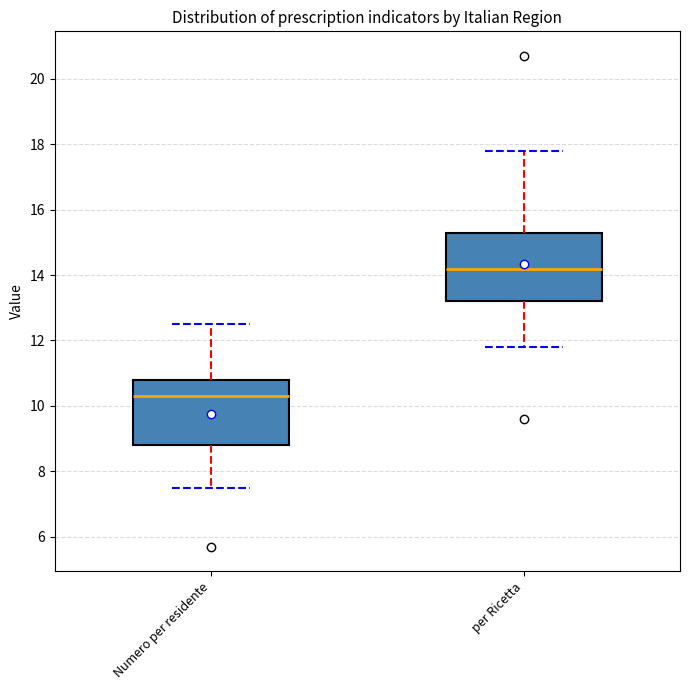

Where does the lower whisker of the box for Numero per residente end on the y-axis? The values are not printed on the chart, so give them approximately, as read against the axis.

7.6